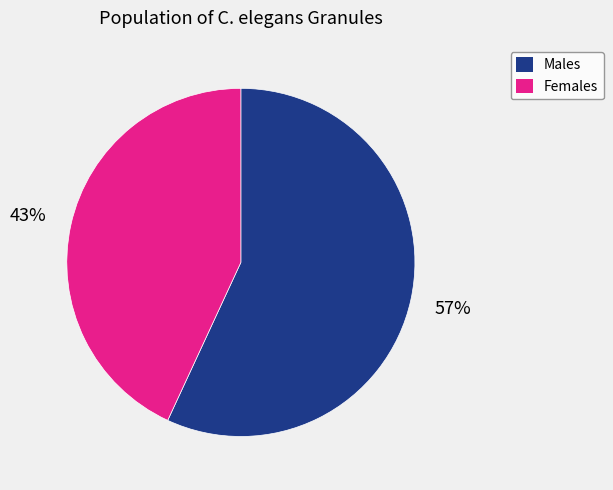

Is there a majority slice in this chart?

Yes